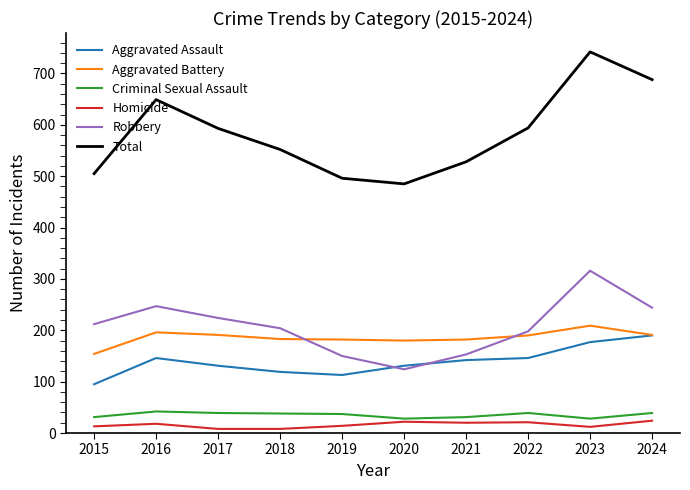

Which category has the highest value across all series?

2023